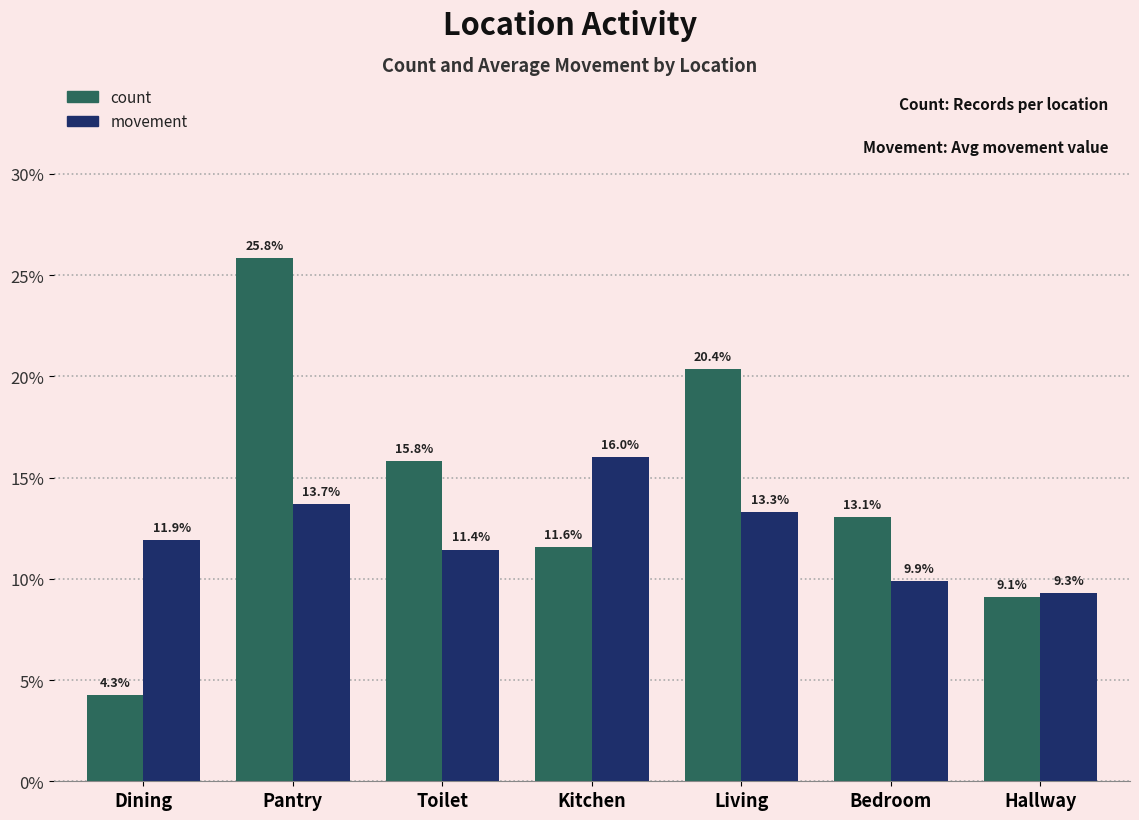

Are the bars horizontal?

No